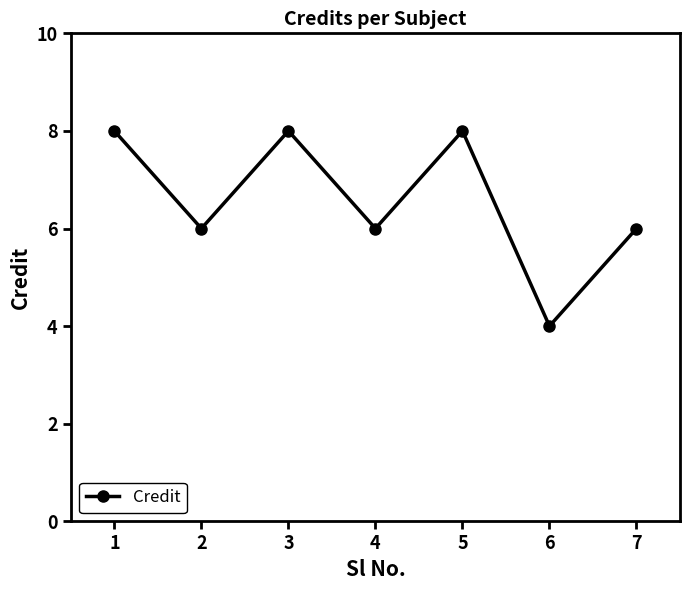

How many interior local peaks (higher than both neighbors) does the data have?

2